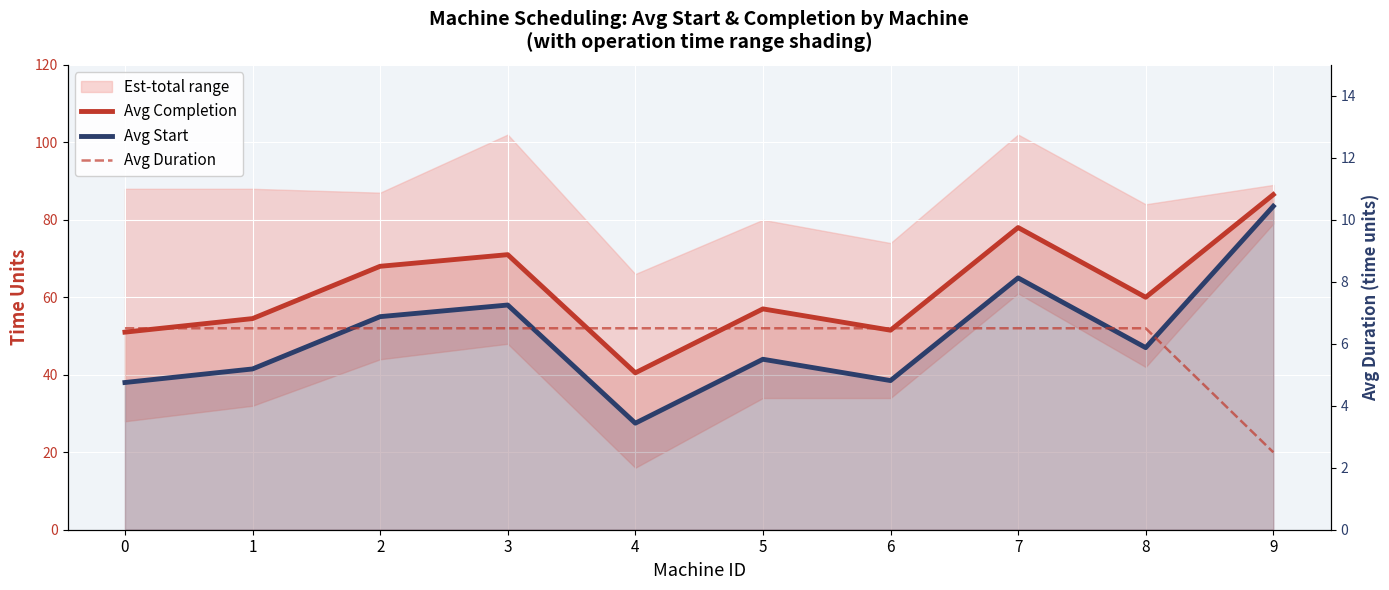

What is the sum of the Avg Completion values at 0 and 9?

137.5